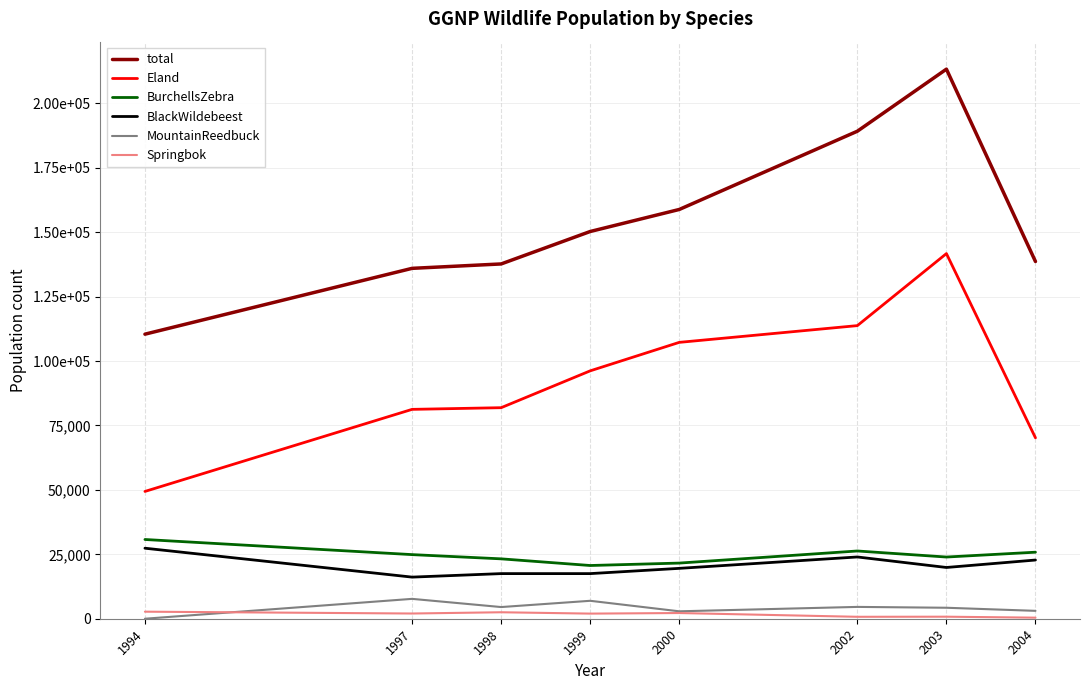

Which label corresponds to the largest value in the chart?

2003